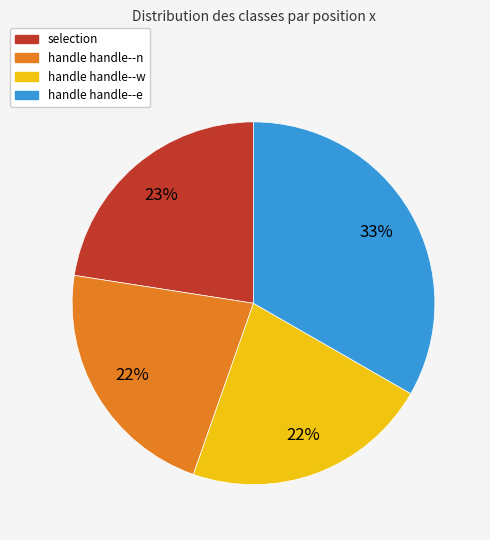

Is handle handle--n the majority of the pie?

No